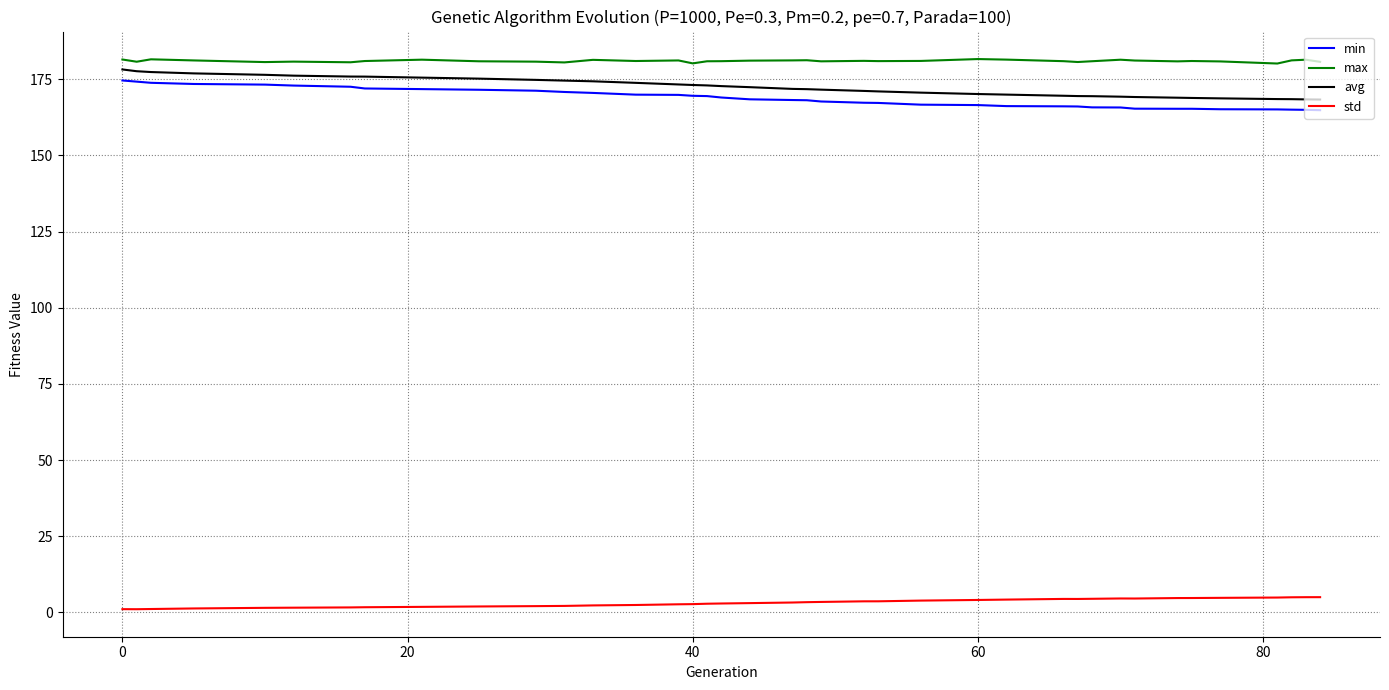

Does the chart display data point markers on the line(s)?

No